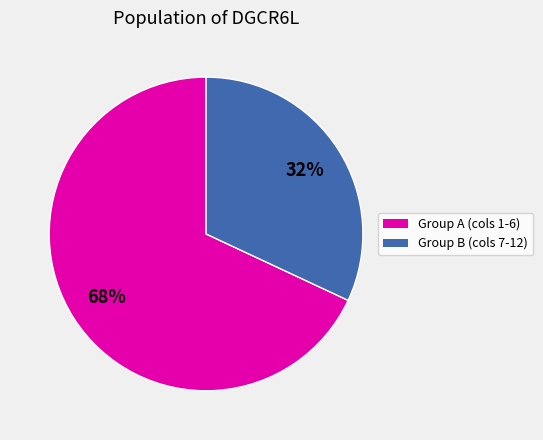

To the nearest percent, what is the difference between the largest and smallest slice percentages?

36%